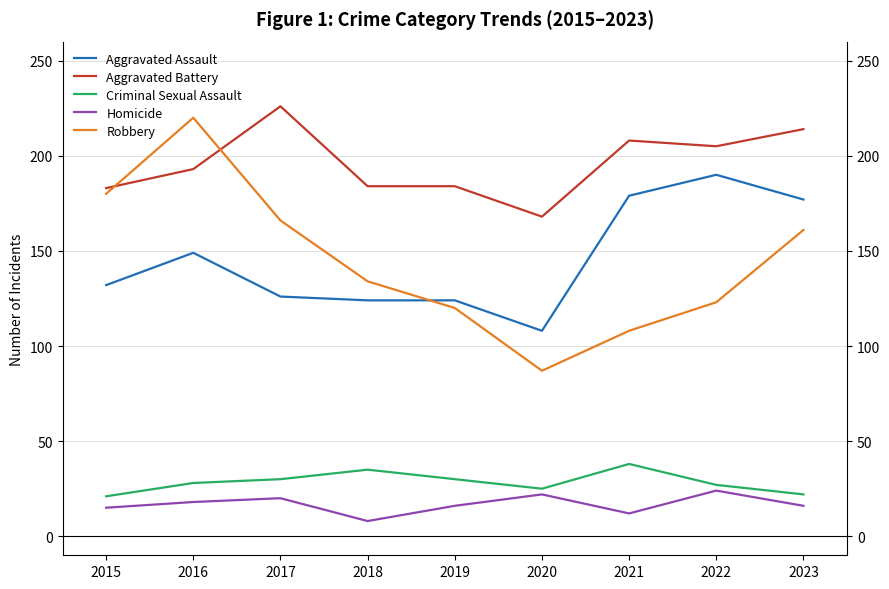

True or false: Aggravated Assault and Criminal Sexual Assault intersect in this chart.

False